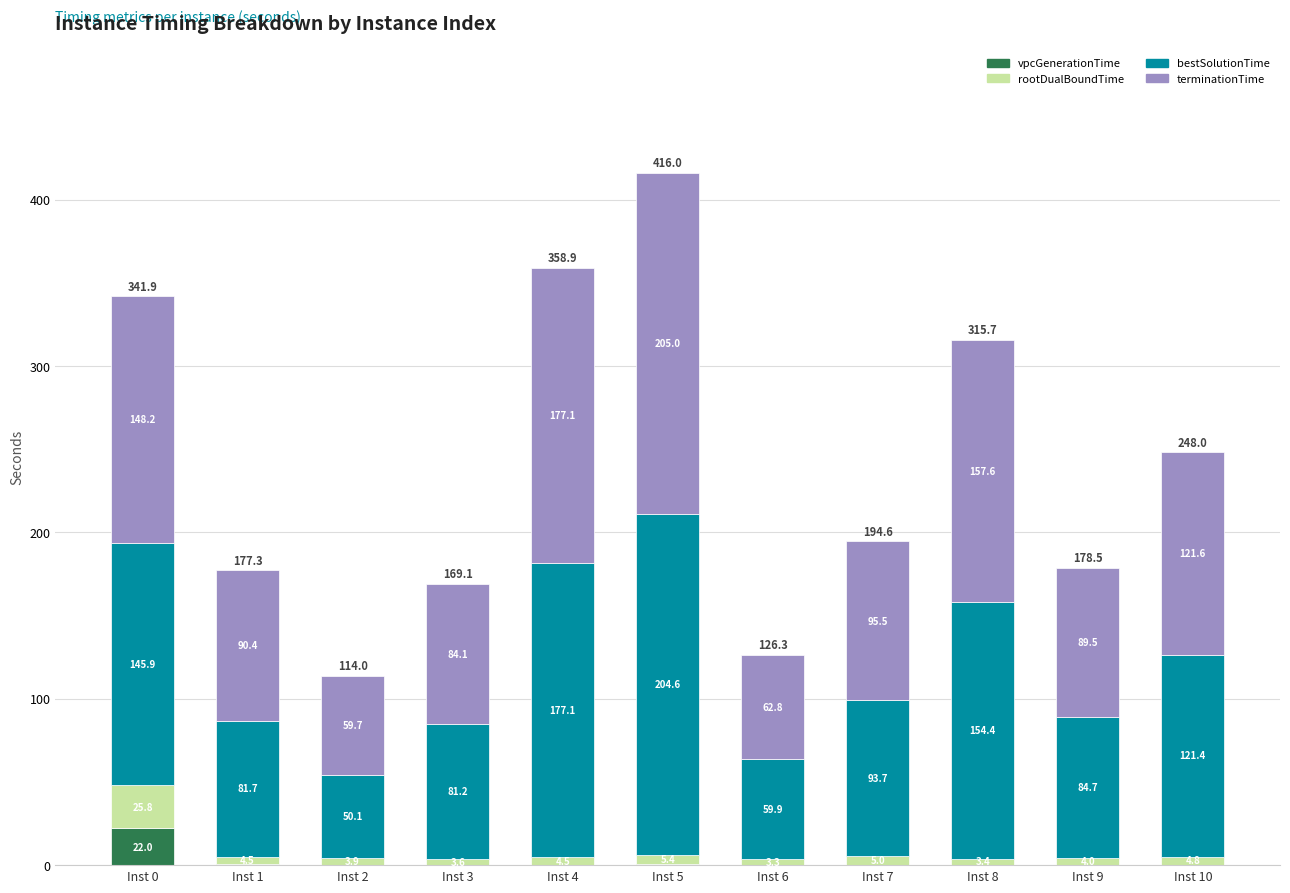

What is the total value across all series at Inst 3?

169.1